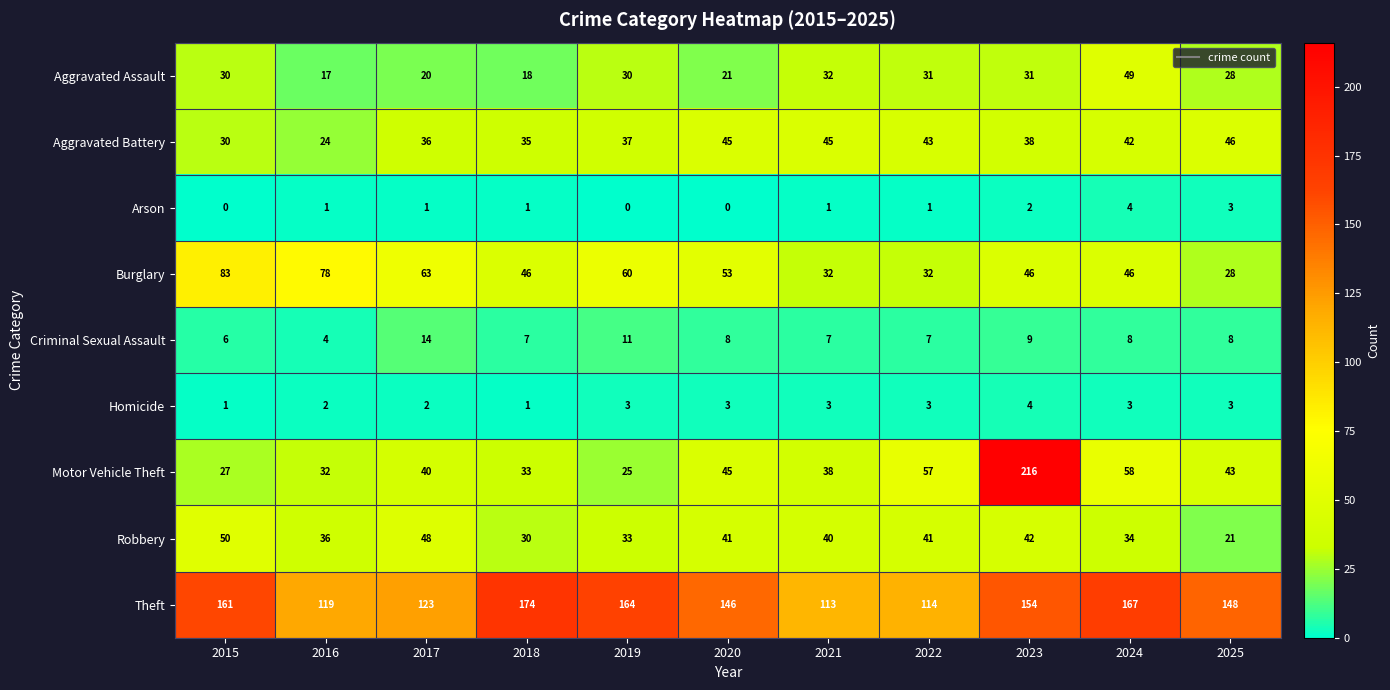

What is the maximum value shown in the chart?

216